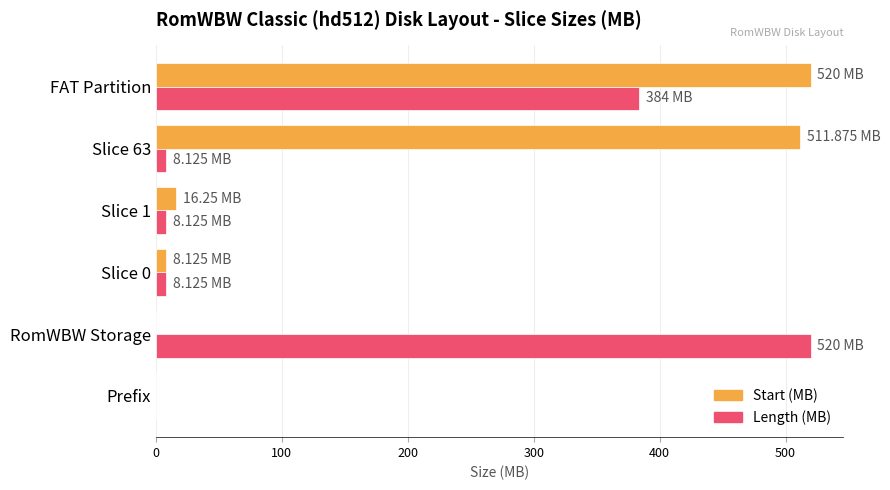

What is the total value across all series at RomWBW Storage?

520.0